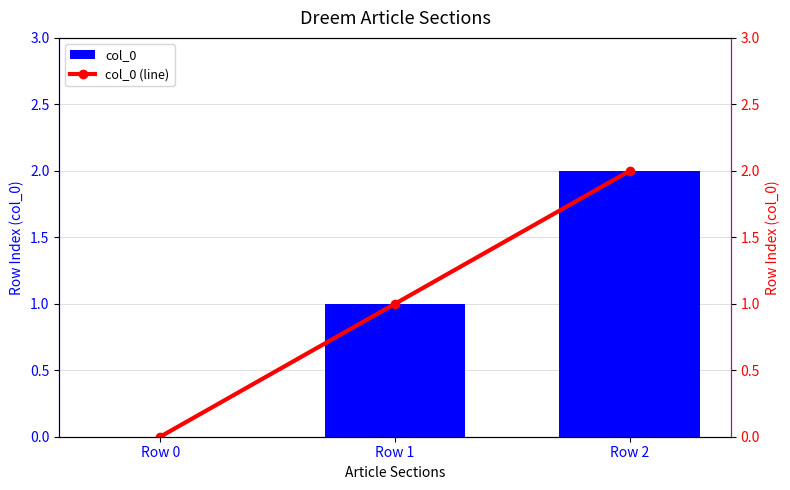

Count the col_0 values in the range 0 to 2.

3